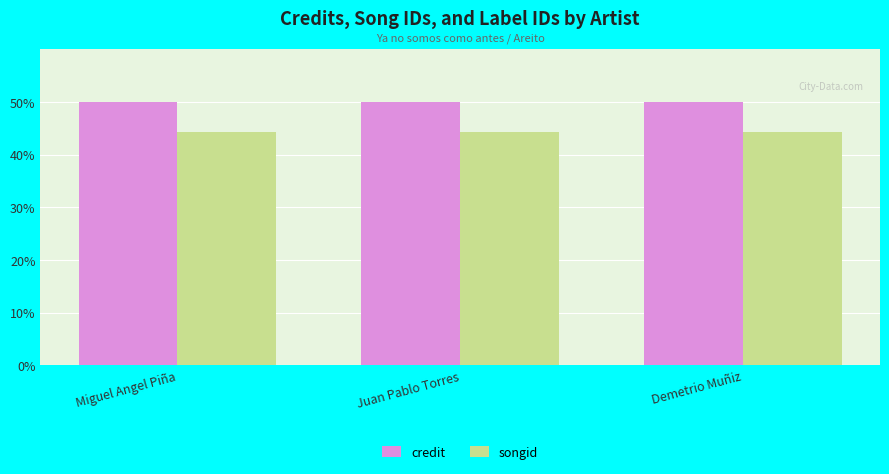

What value does the songid series have at Demetrio Muñiz?

44.3